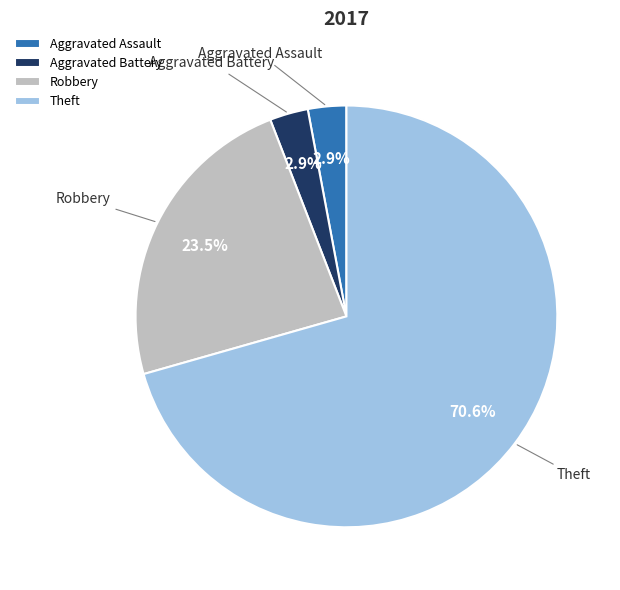

Do Aggravated Assault and Theft together represent more than half of the pie?

Yes